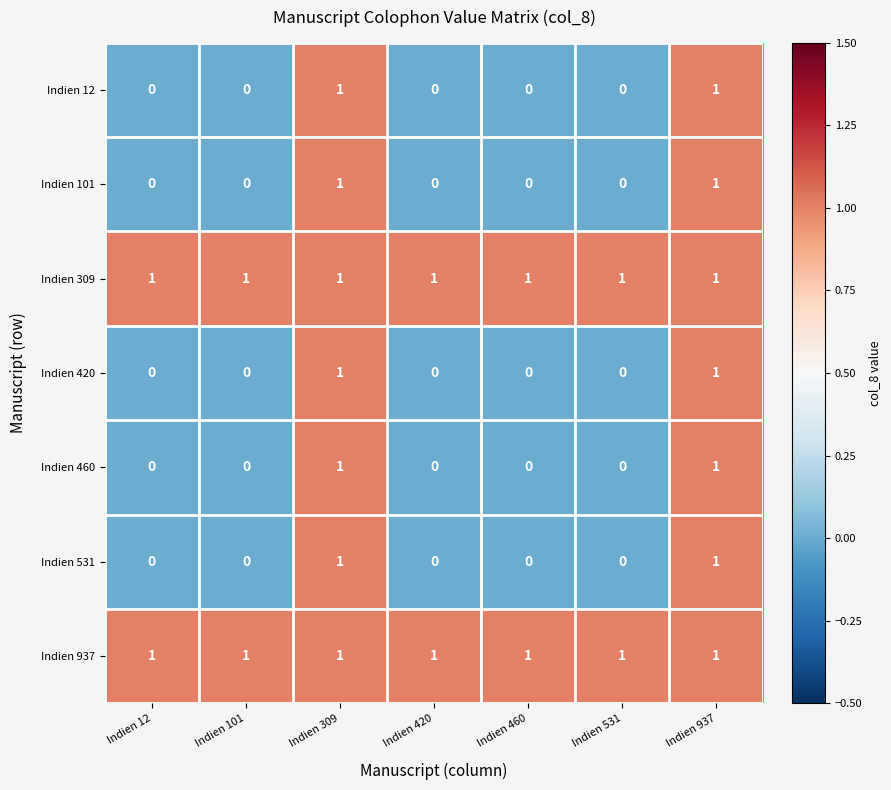

At how many categories does at least one series exceed 0?

7